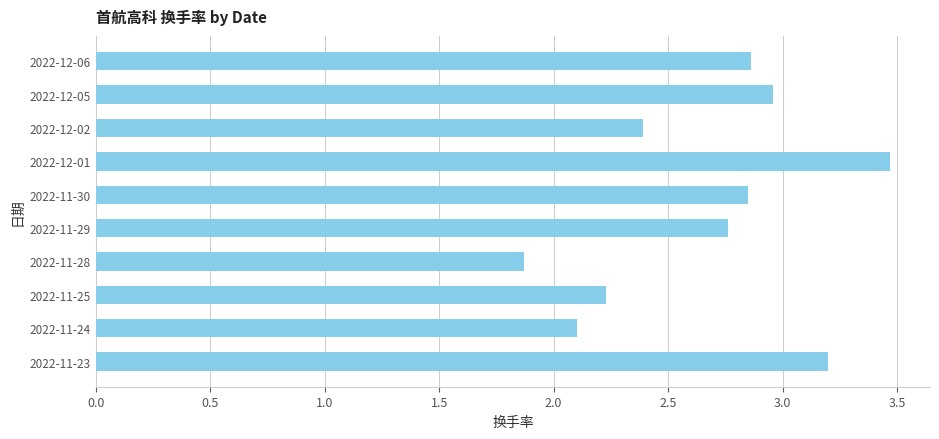

What is the ratio of the value at 2022-11-25 to the value at 2022-12-06?

0.8